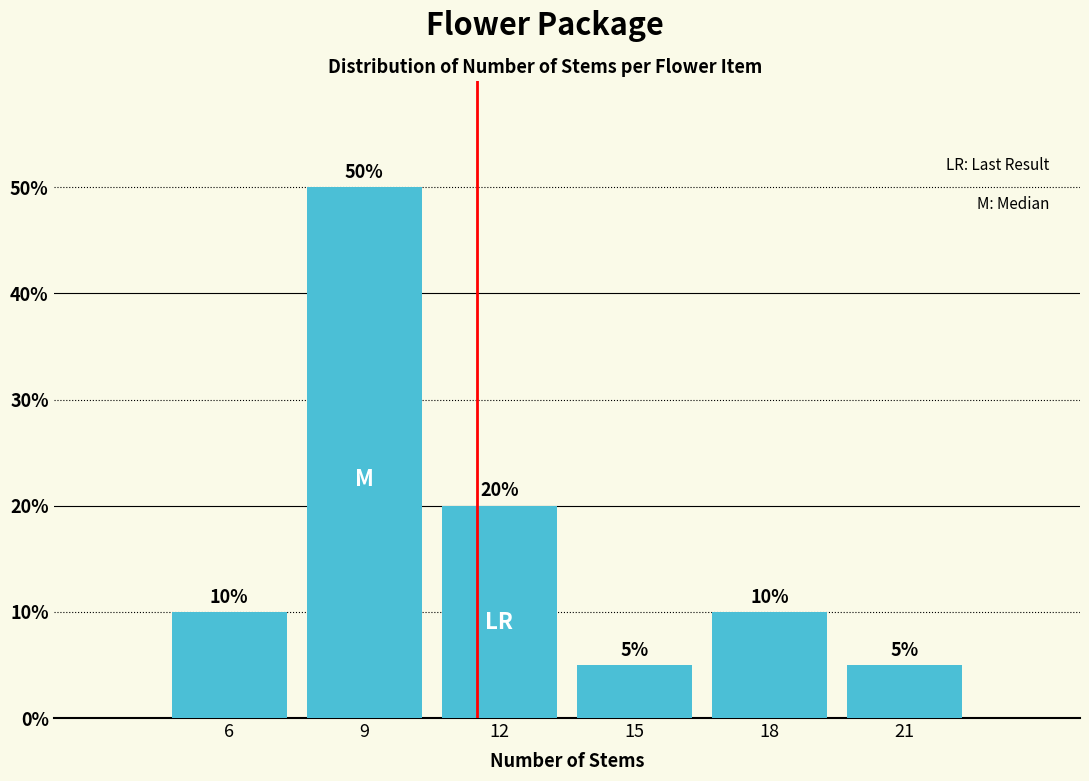

Reading left to right, extract all data points from this chart.

10	50	20	5	10	5